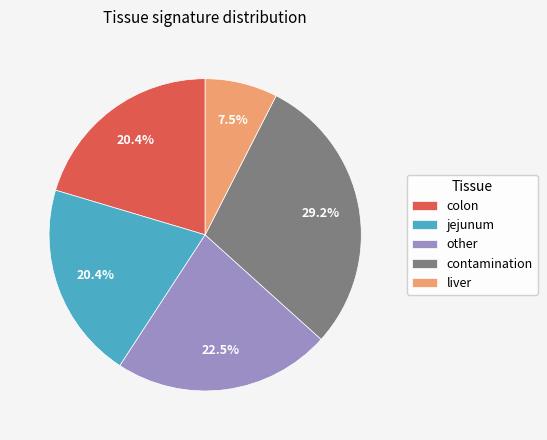

Count the number of slices in the pie.

5